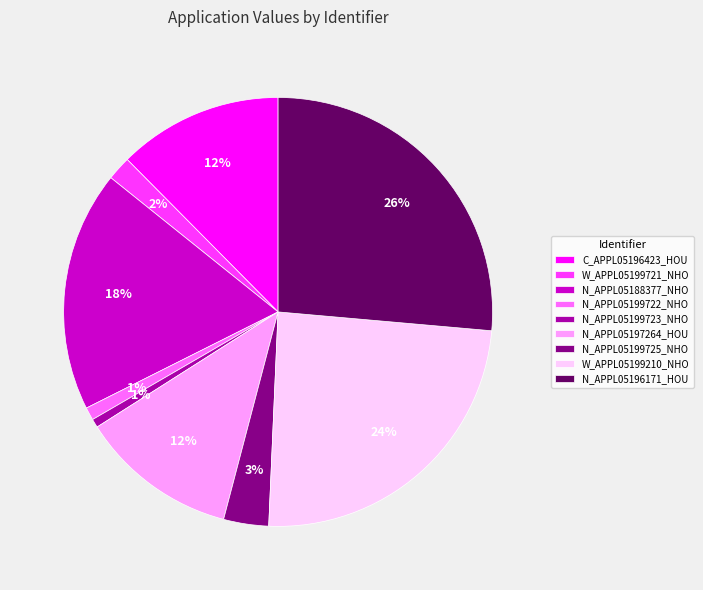

Does C_APPL05196423_HOU account for over 50% of the chart?

No